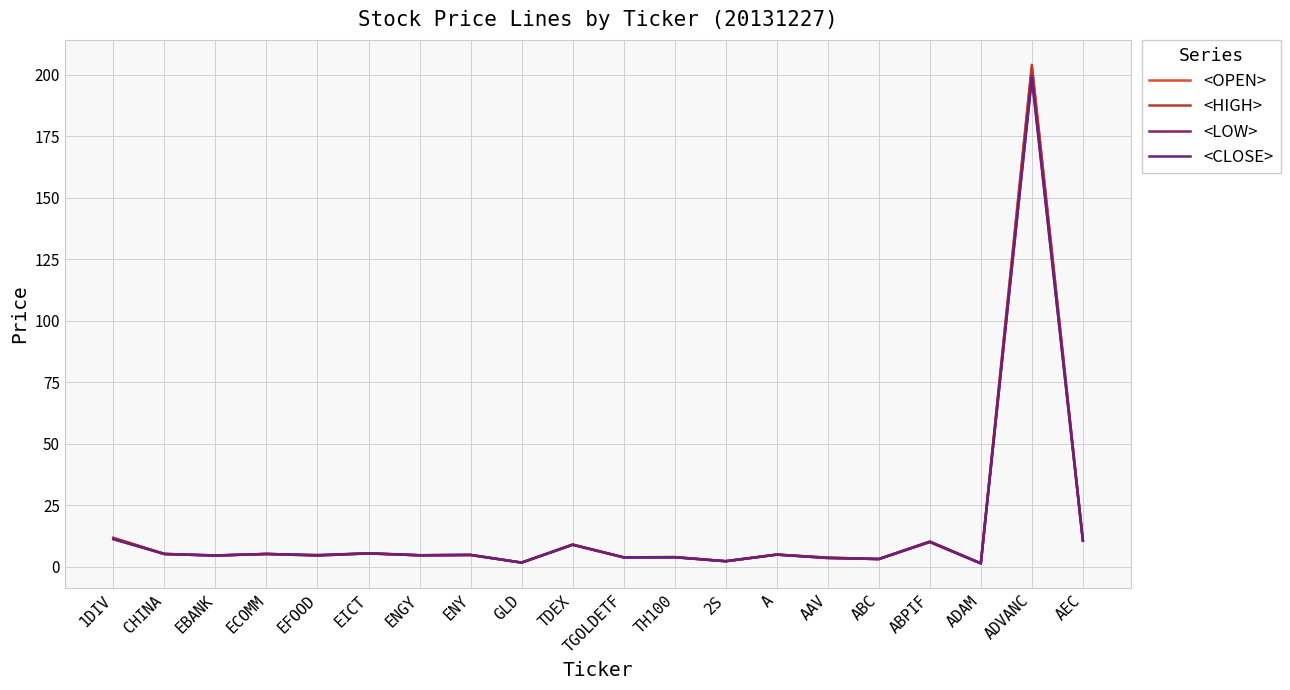

What is the value of the <OPEN> point at the 12th from the left?

4.0